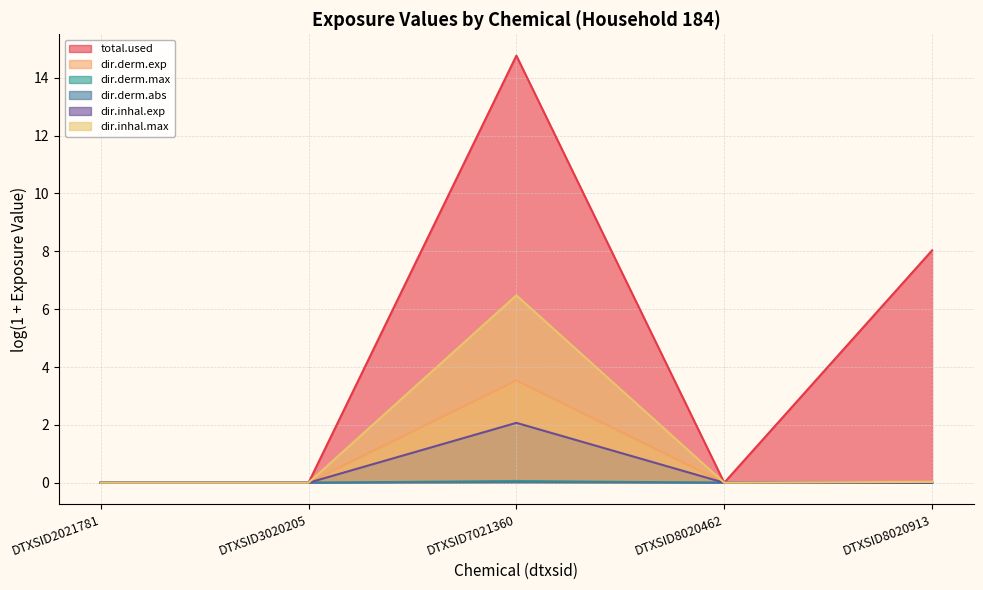

True or false: dir.derm.max and dir.inhal.exp cross at least once.

False